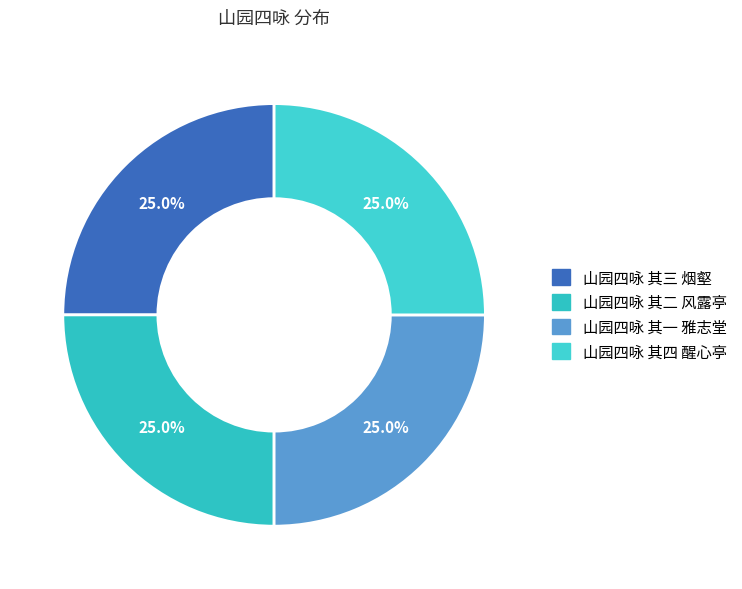

How many slices are in this pie chart?

4